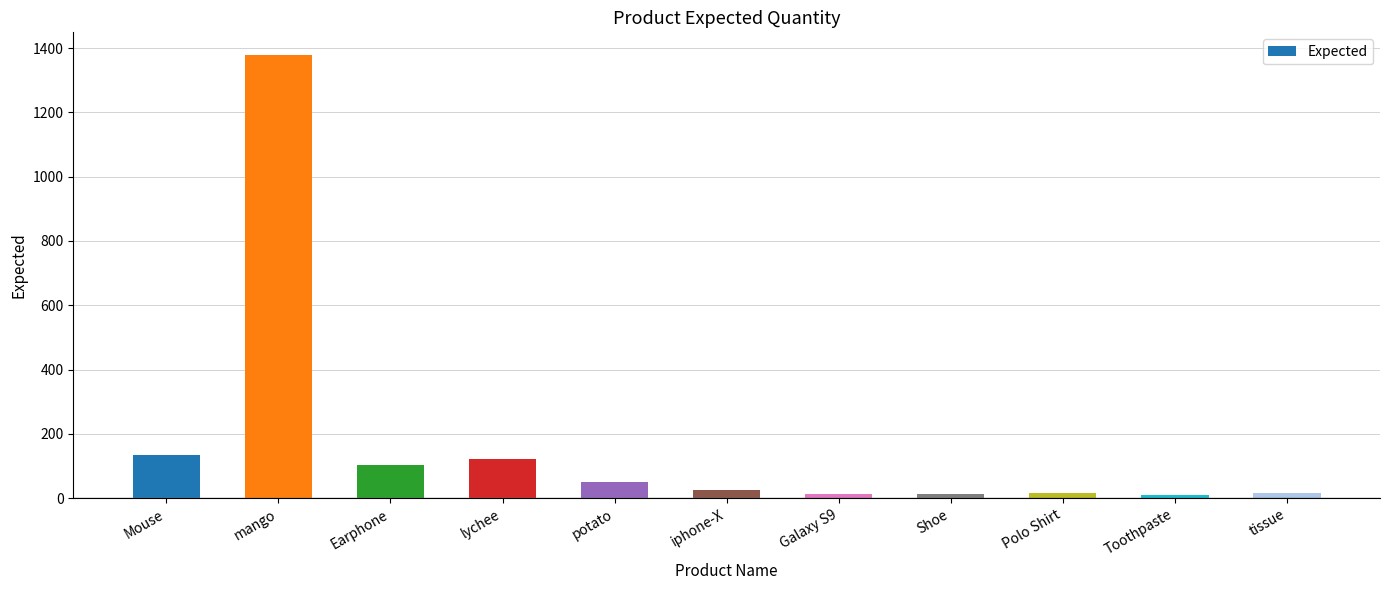

Are the bars horizontal?

No